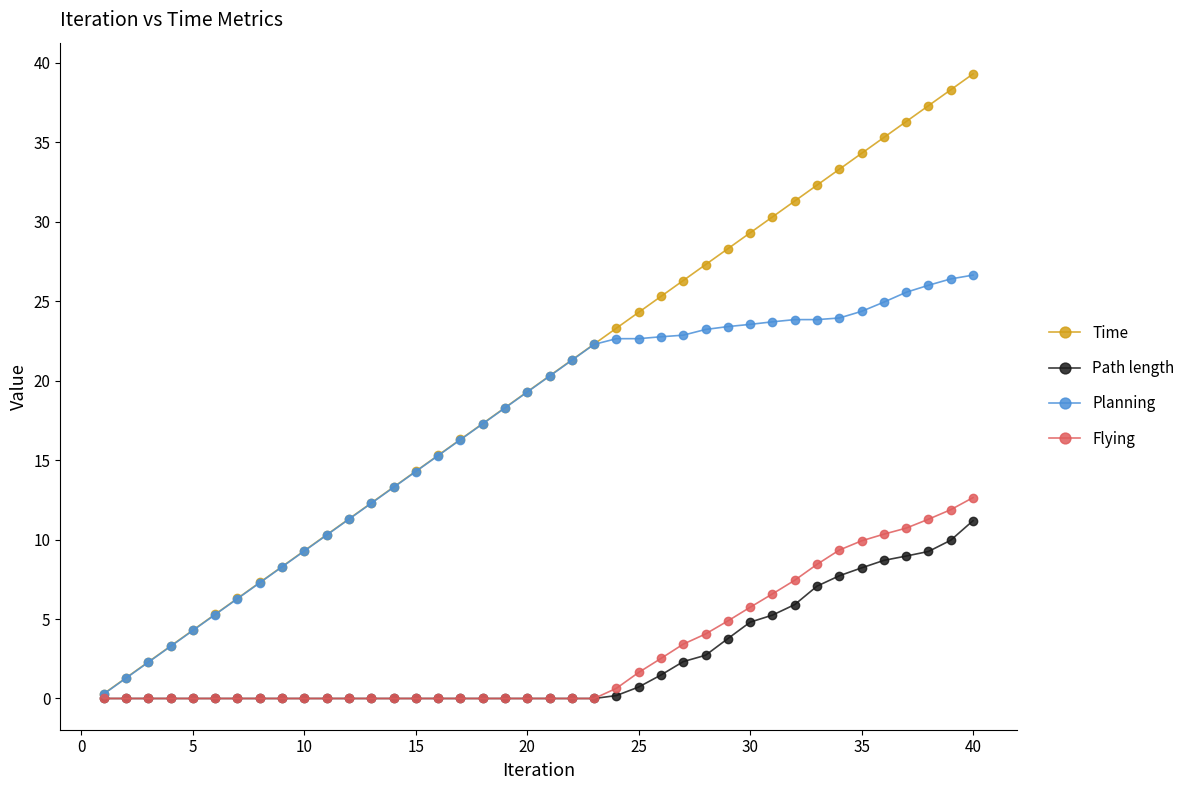

What is the average value of the Flying series?

3.0